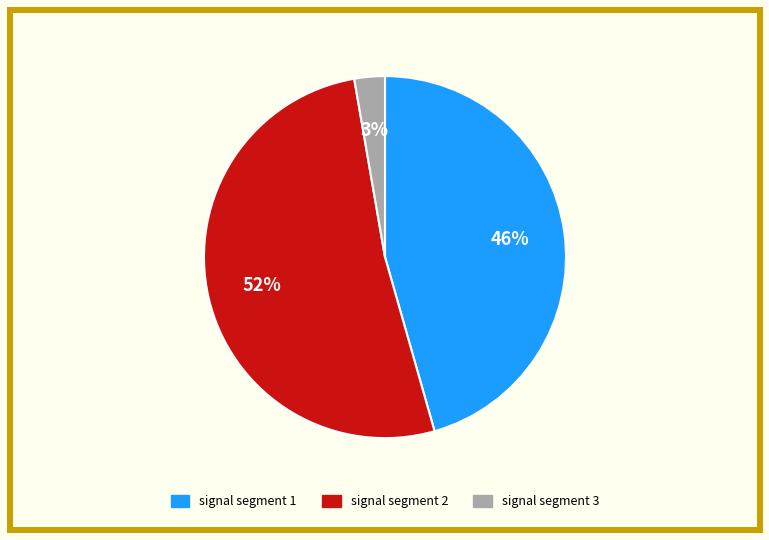

Is there a majority slice in this chart?

Yes